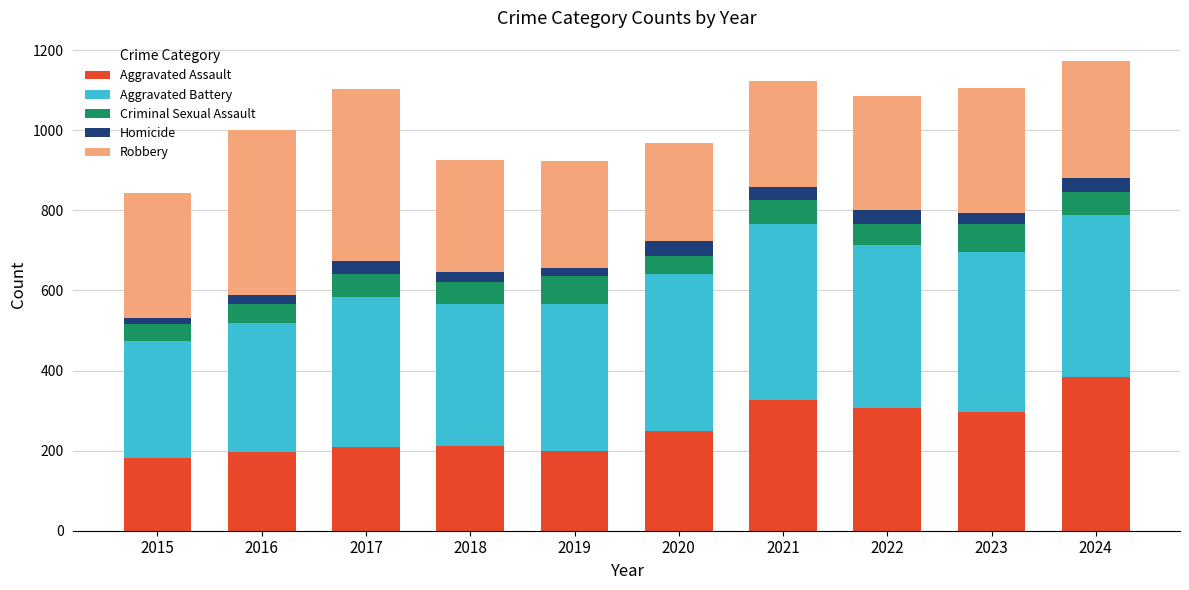

The Aggravated Assault series shows 390 at 2023. True or false?

False